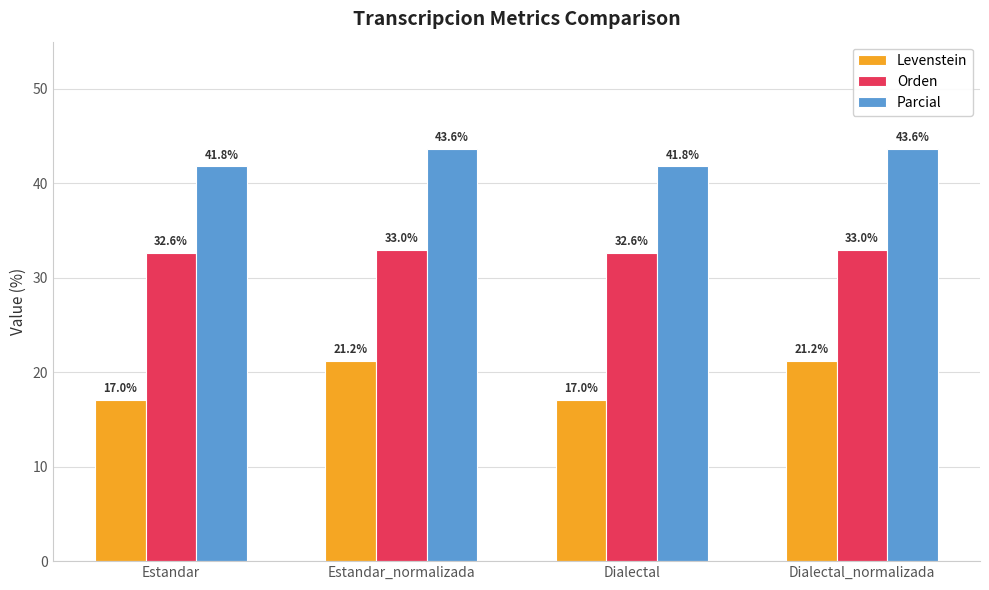

What are all the series names shown in the legend?

Levenstein, Orden, Parcial